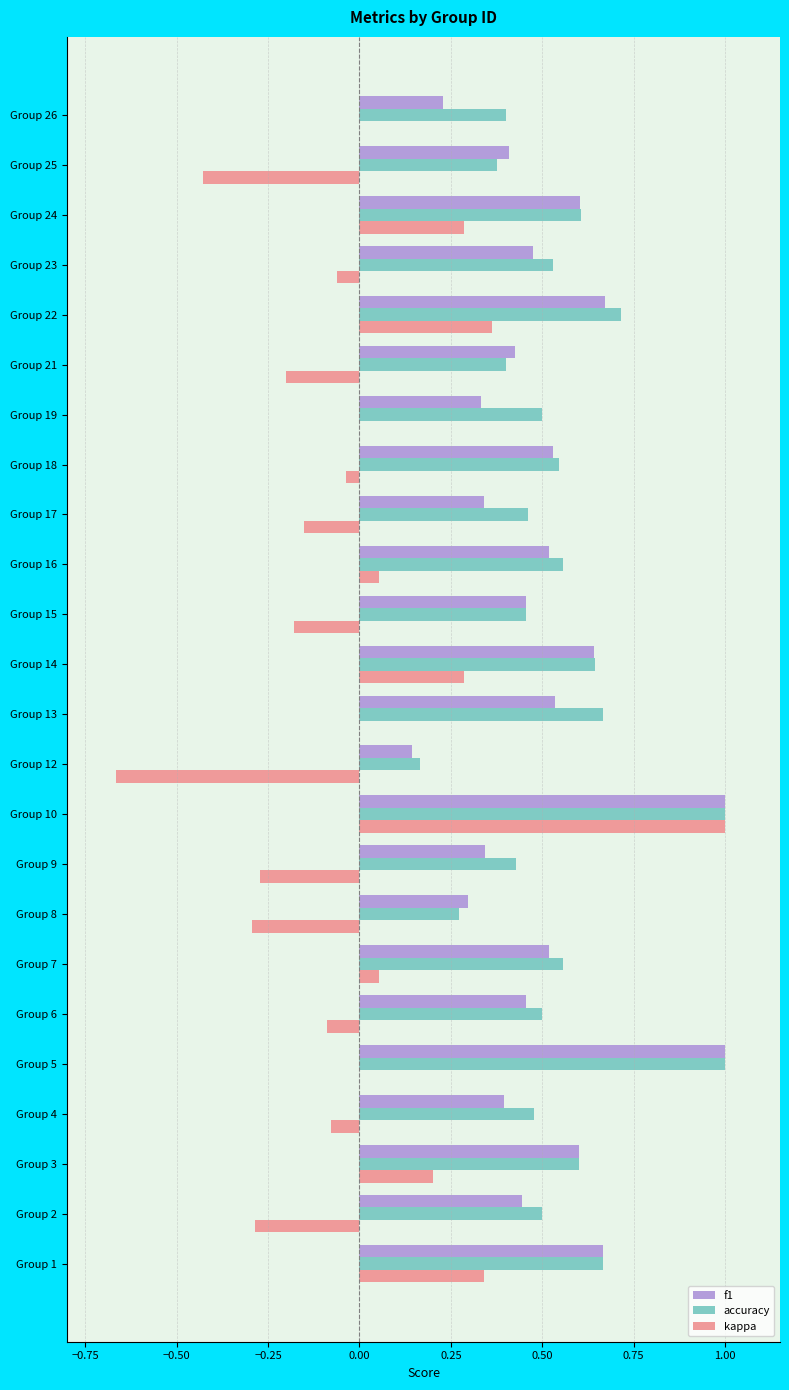

What is the highest value of the f1 series?

1.0